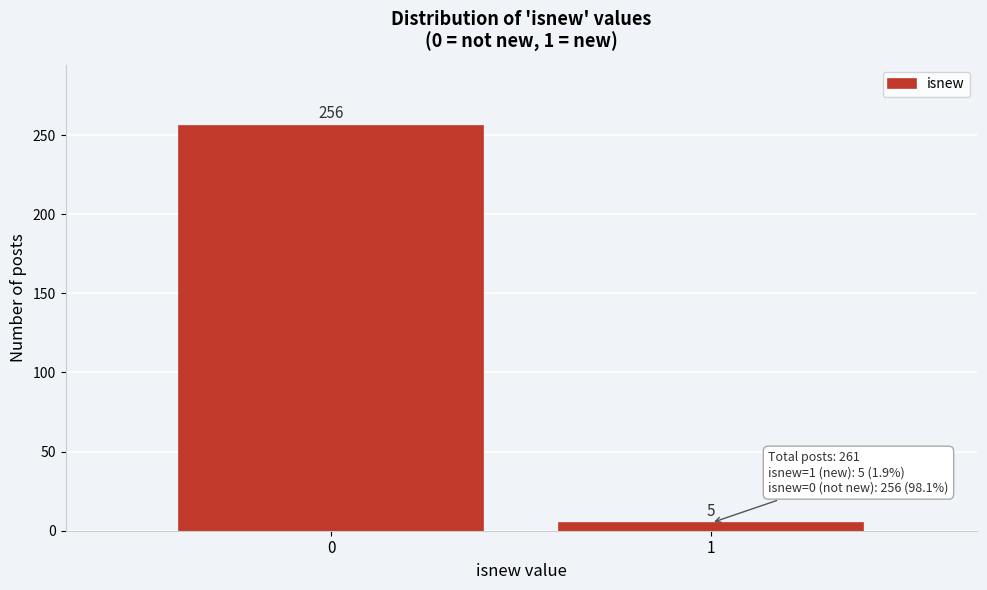

Reading left to right, list all the values displayed in this chart.

256	5